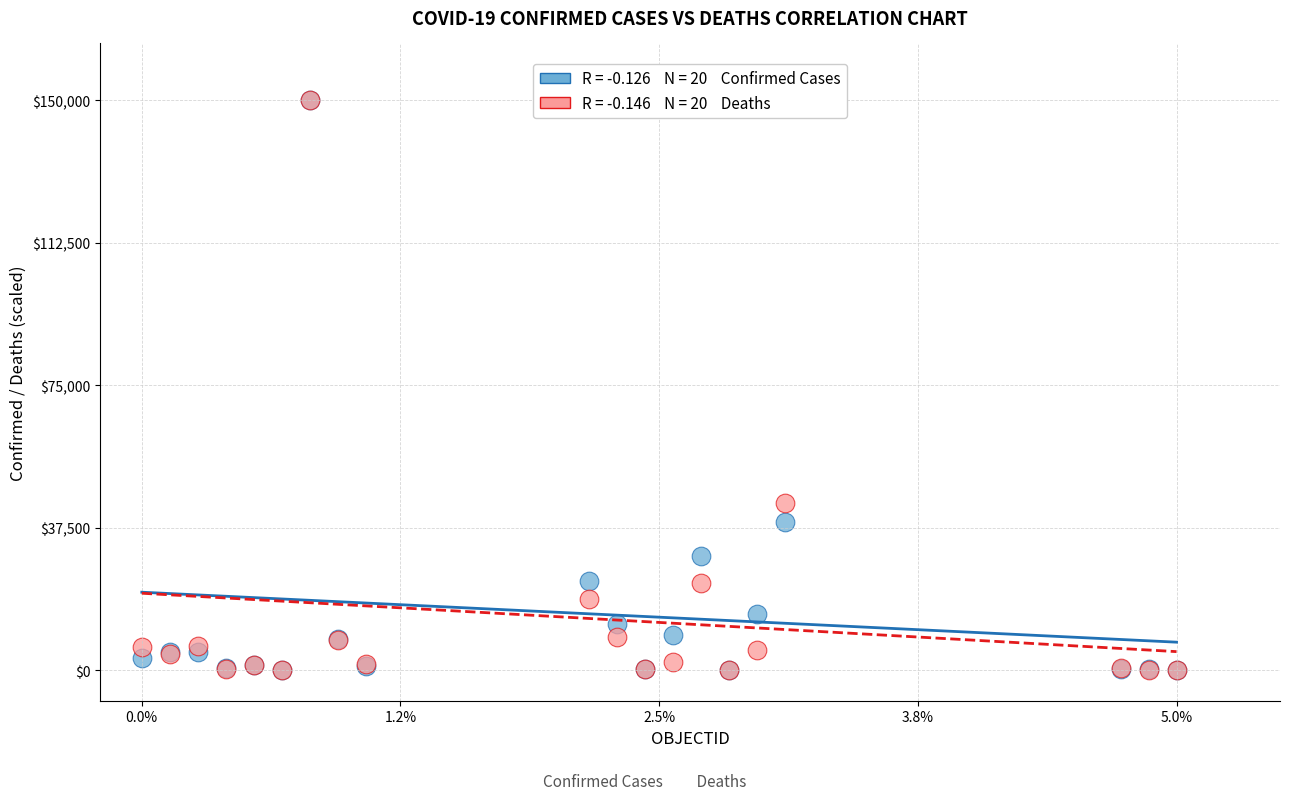

Across all series, what Y value is closest to 75000?

44082.7